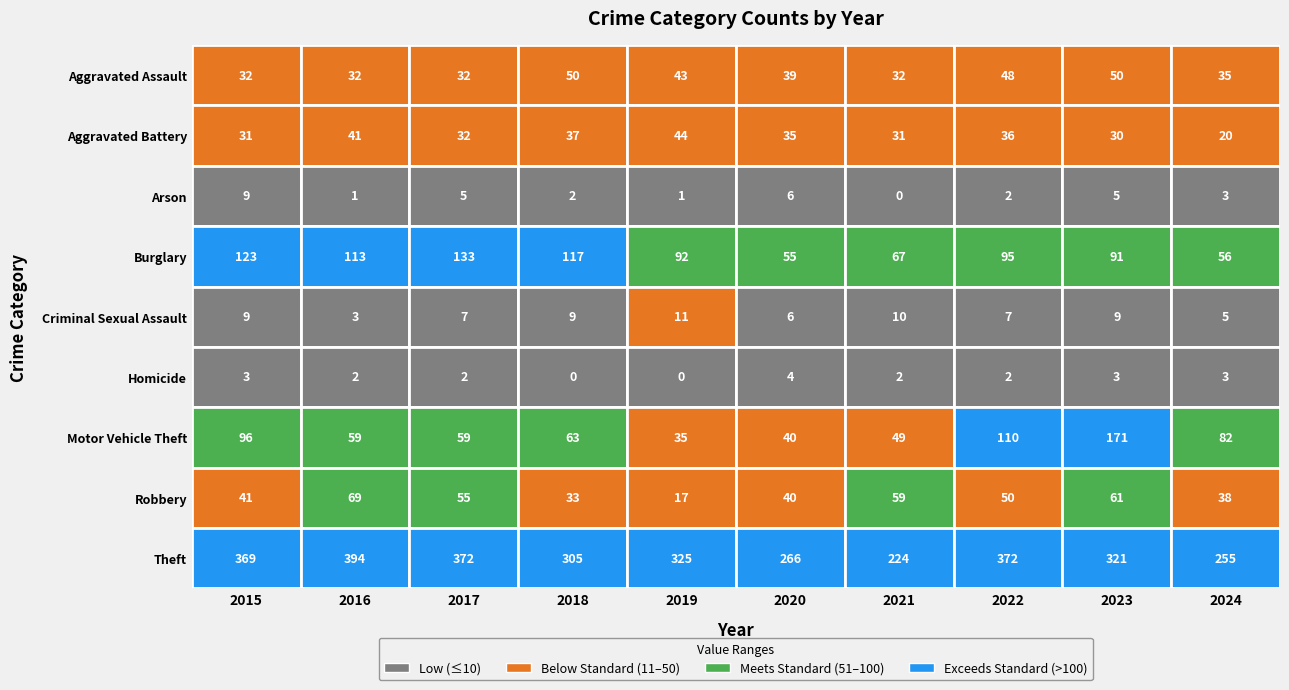

Rank the series by their maximum value, from lowest to highest.

Homicide, Arson, Criminal Sexual Assault, Aggravated Battery, Aggravated Assault, Robbery, Burglary, Motor Vehicle Theft, Theft